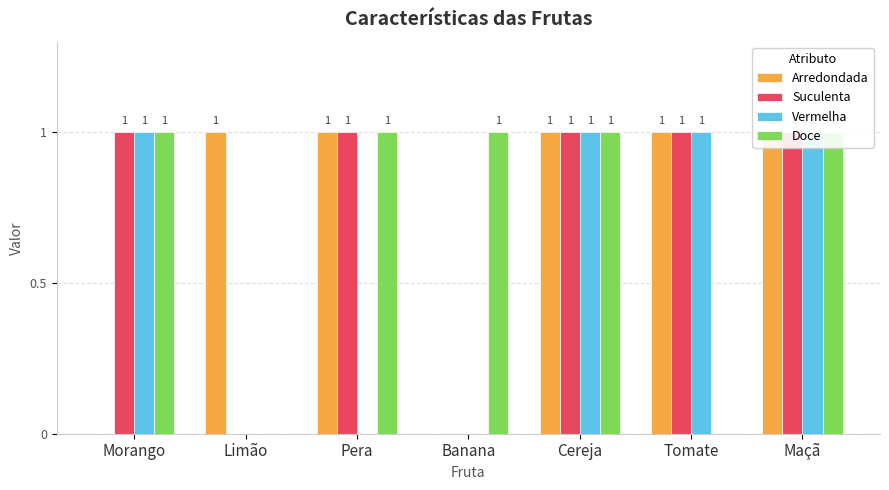

At how many categories does at least one series exceed 0?

7